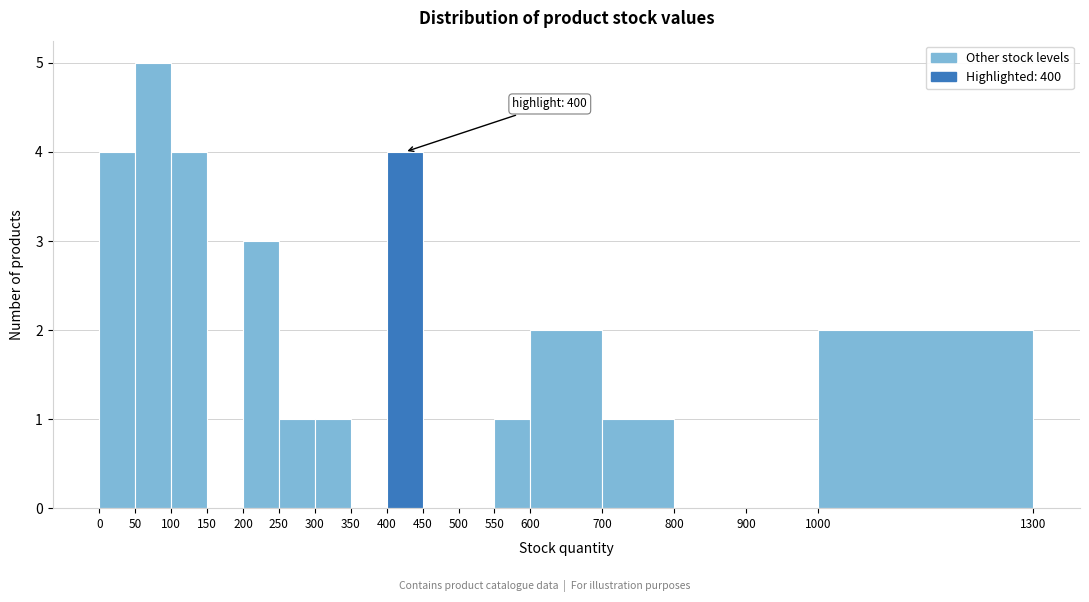

Which range on the x-axis has the tallest bar?

50 to 100